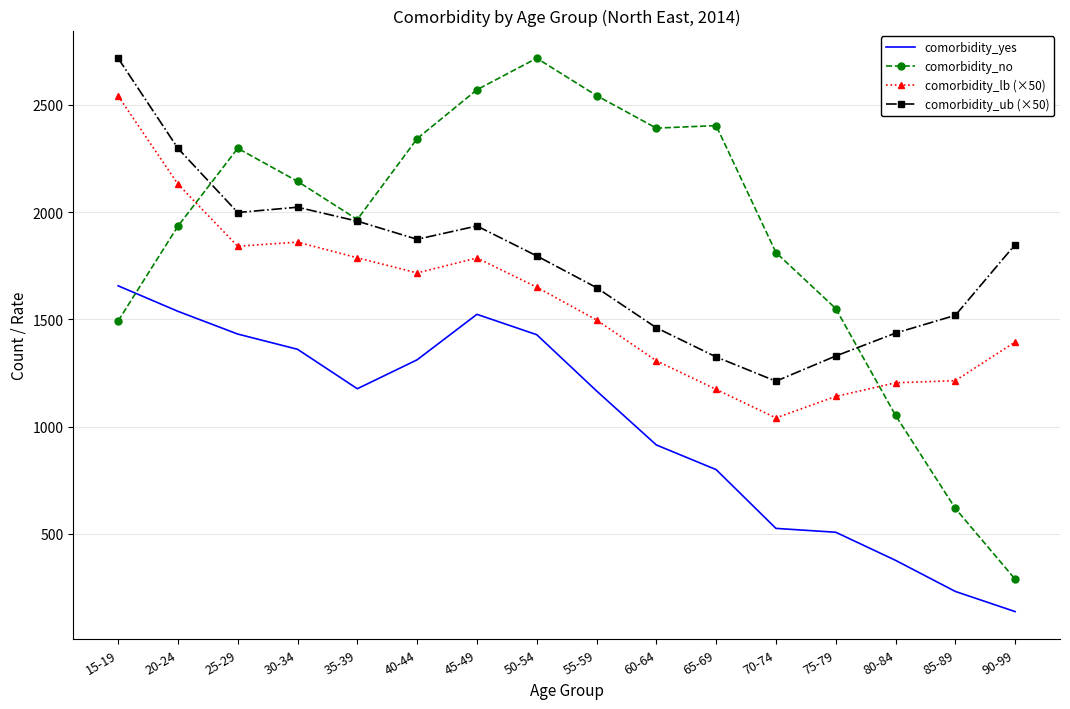

Which series has the largest range (max minus min)?

comorbidity_no